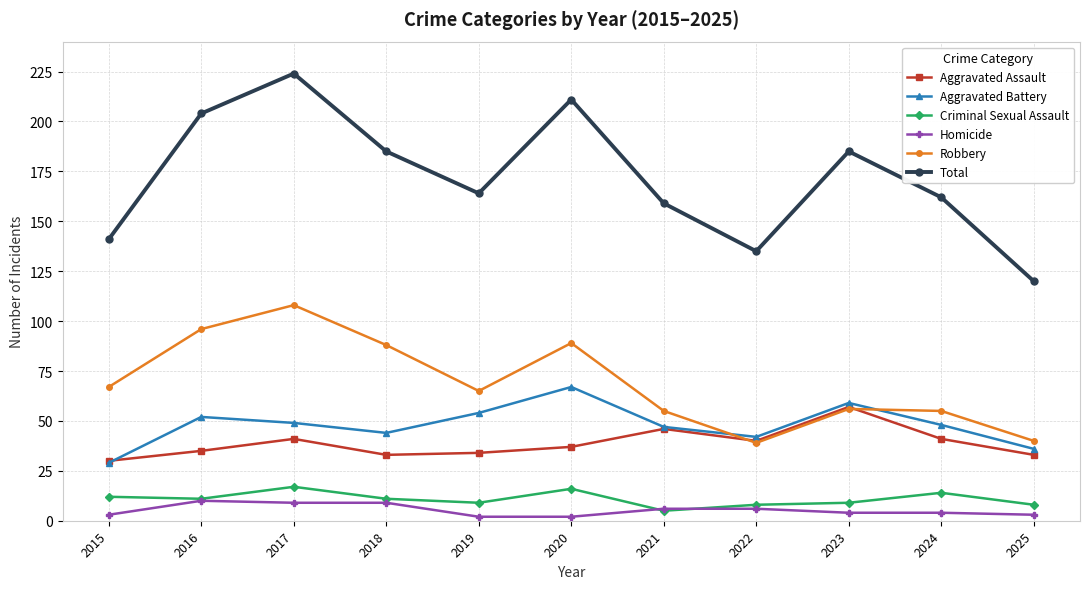

Between 2016 and 2024, which series saw the biggest shift?

Total